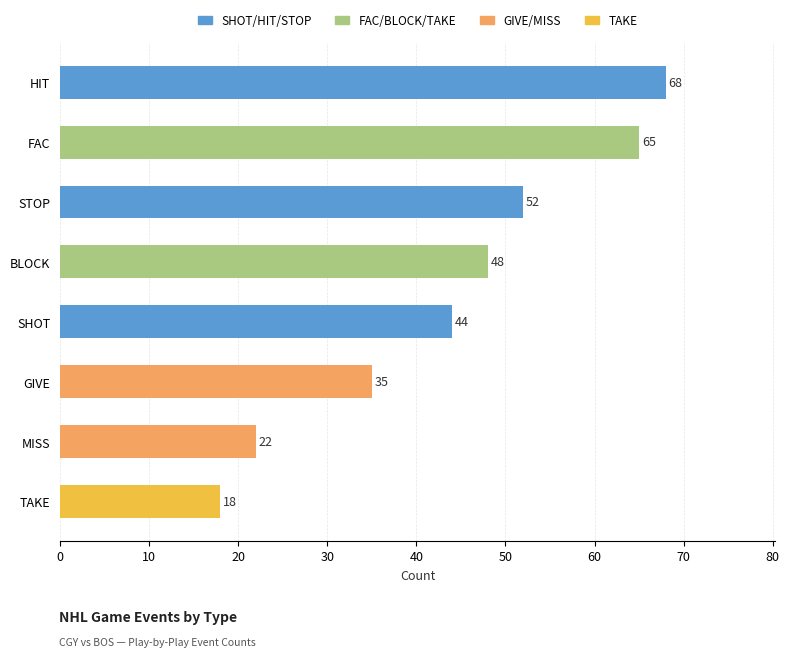

Reading left to right, list all the values displayed in this chart.

SHOT=44	HIT=68	BLOCK=48	GIVE=35	TAKE=18	FAC=65	STOP=52	MISS=22